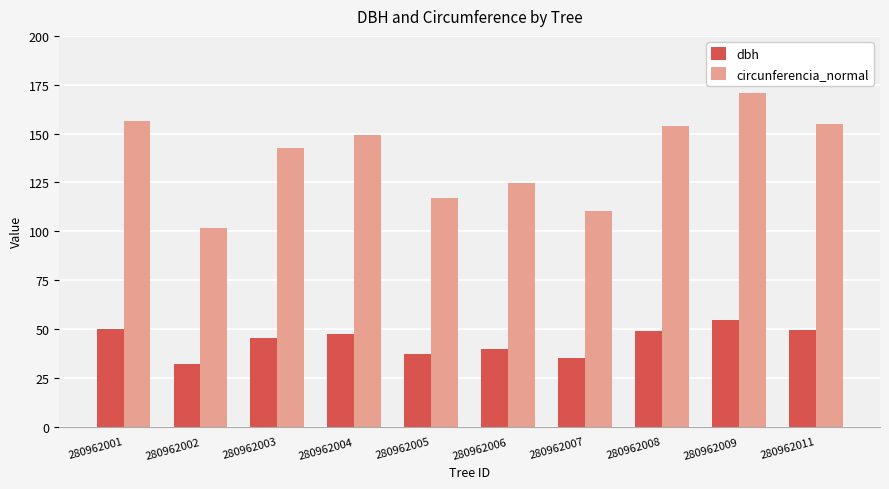

What is the maximum value for dbh?

54.4